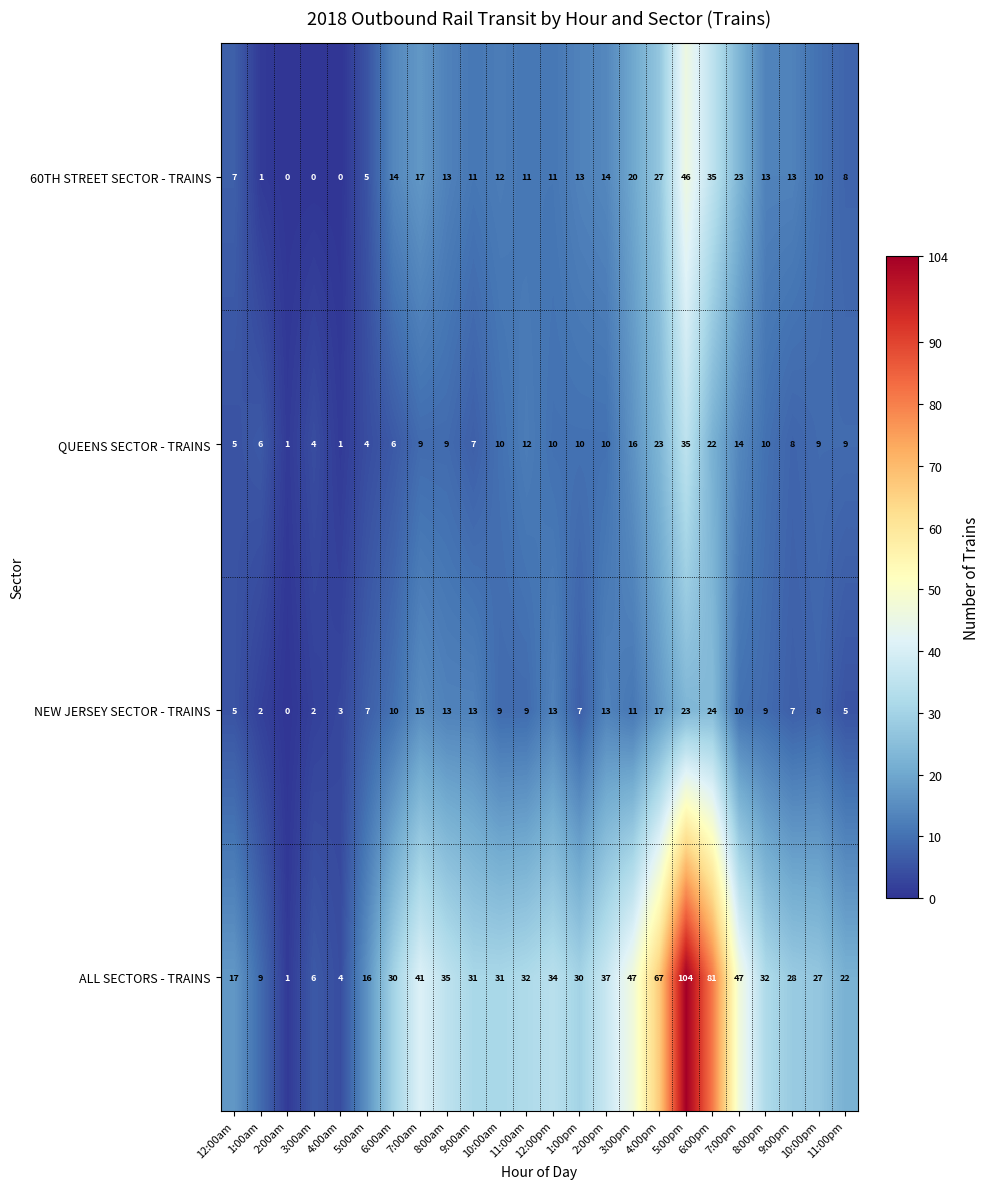

What is the sum of all 60TH STREET SECTOR - TRAINS values?

324